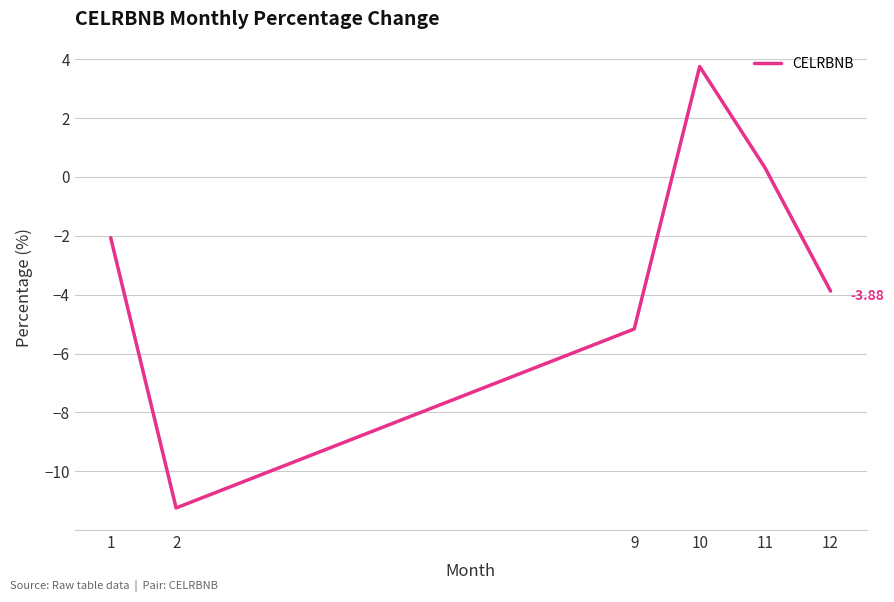

What is the maximum value shown in the chart?

3.8